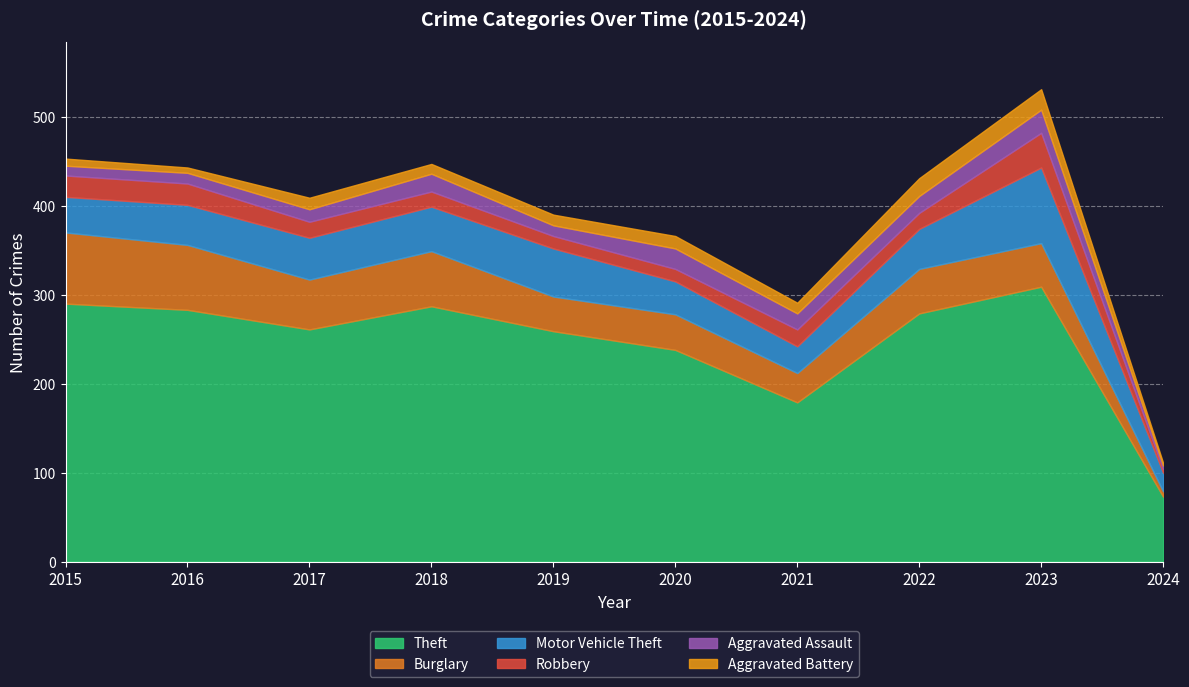

Is it true that Motor Vehicle Theft equals 37 at 2020?

True